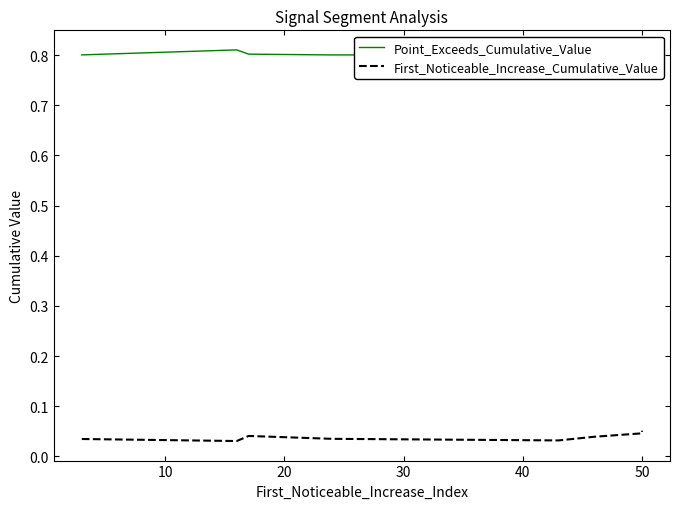

True or false: First_Noticeable_Increase_Cumulative_Value has a value of 0.0 at 50.

True